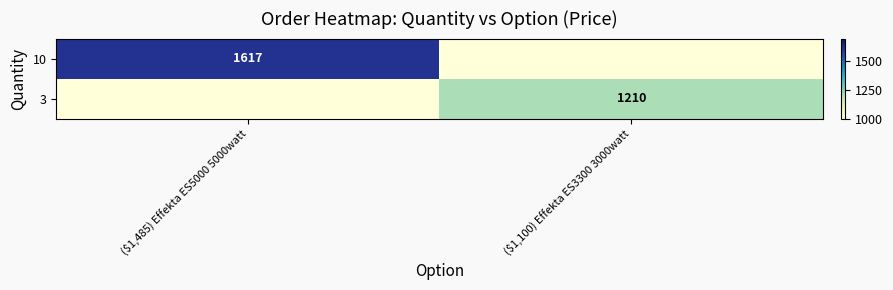

True or false: 3 has a value of 1210 at ($1,100) Effekta ES3300 3000watt.

True